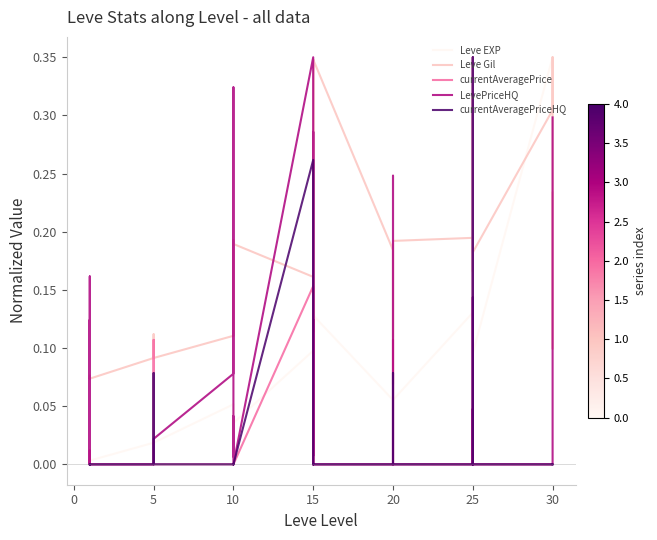

In Leve Gil, how many points are lower than both neighbors (excluding endpoints)?

11